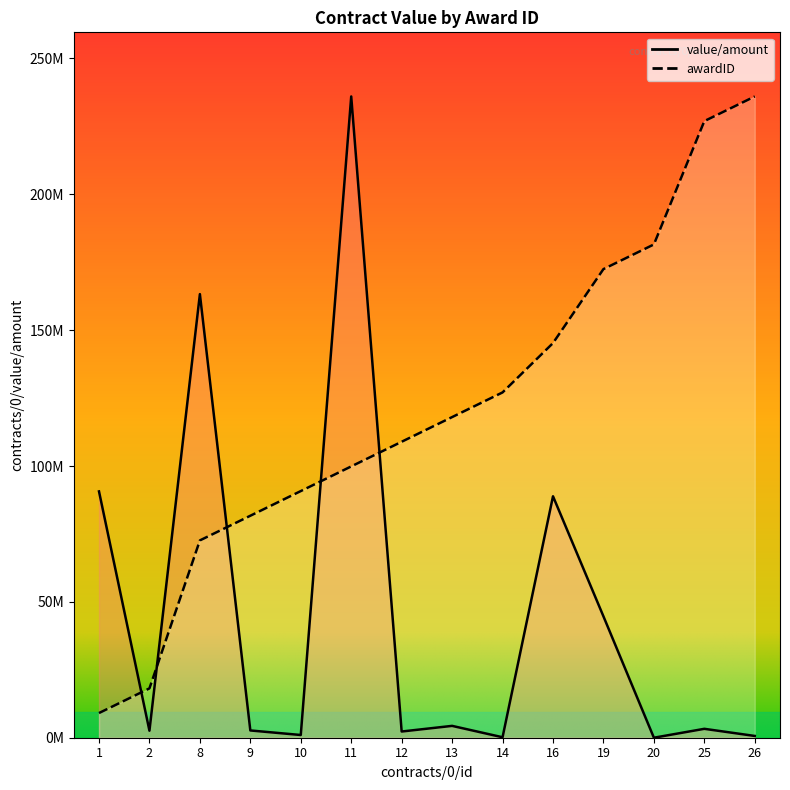

What is the sum of the awardID values at 10 and 2?

108923076.9